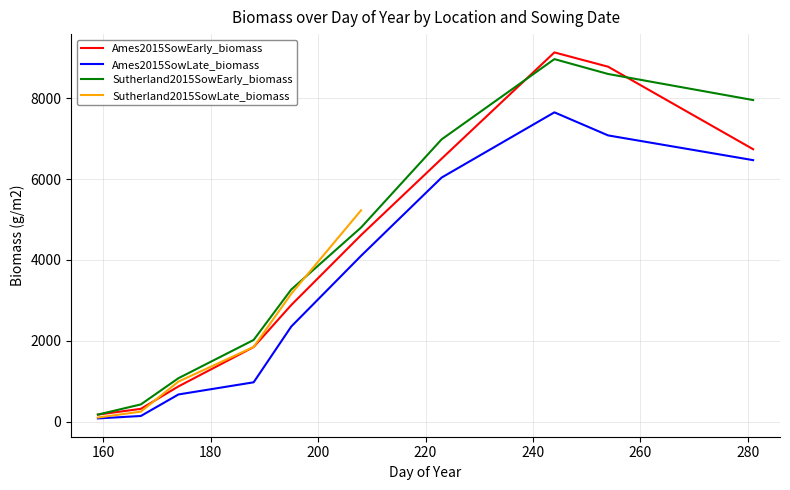

What is the maximum value for Ames2015SowEarly_biomass?

9131.5